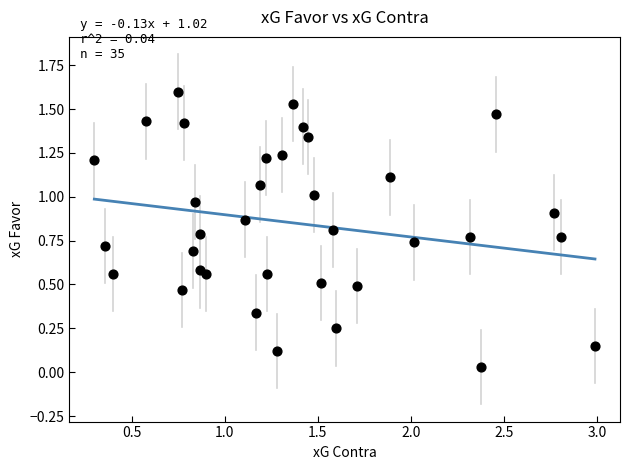

What is the range of Y values (max minus min)?

1.6